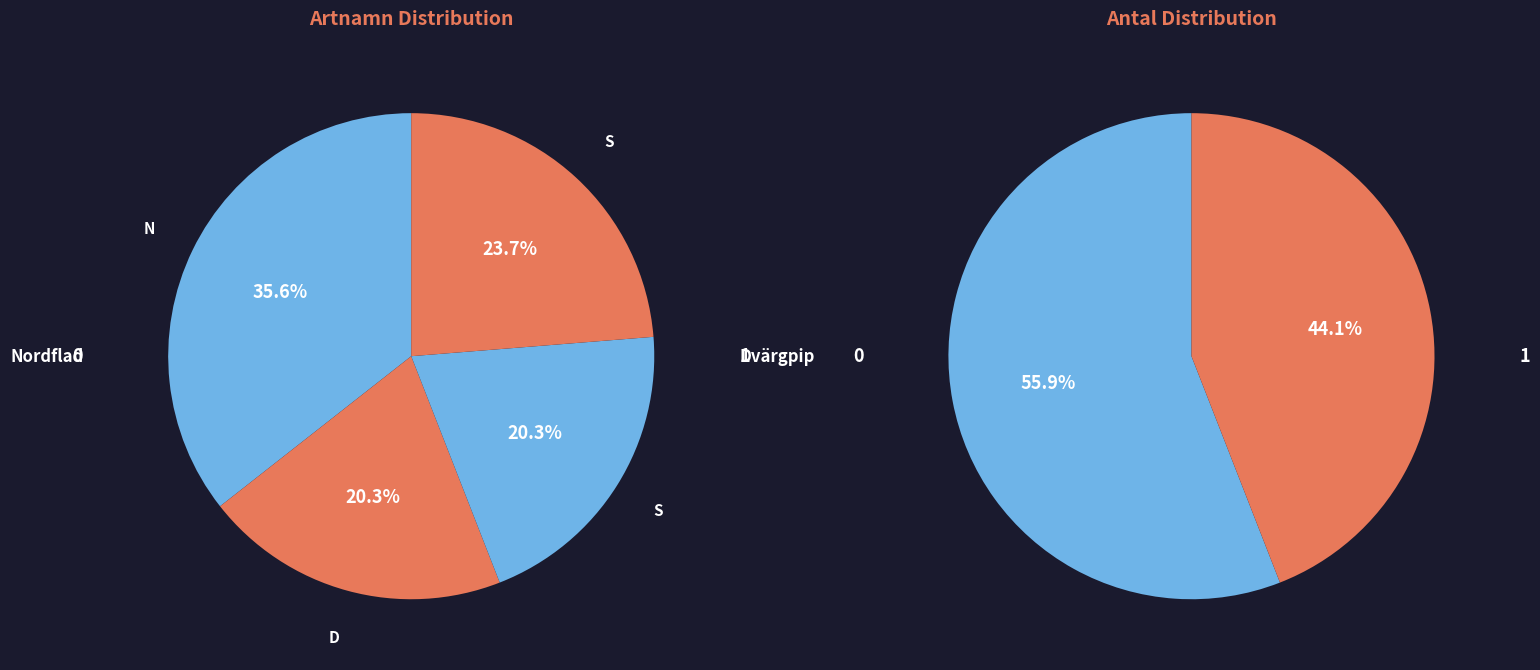

Which has a higher value, Dvärgpipistrell or Större brunfladdermus?

Dvärgpipistrell